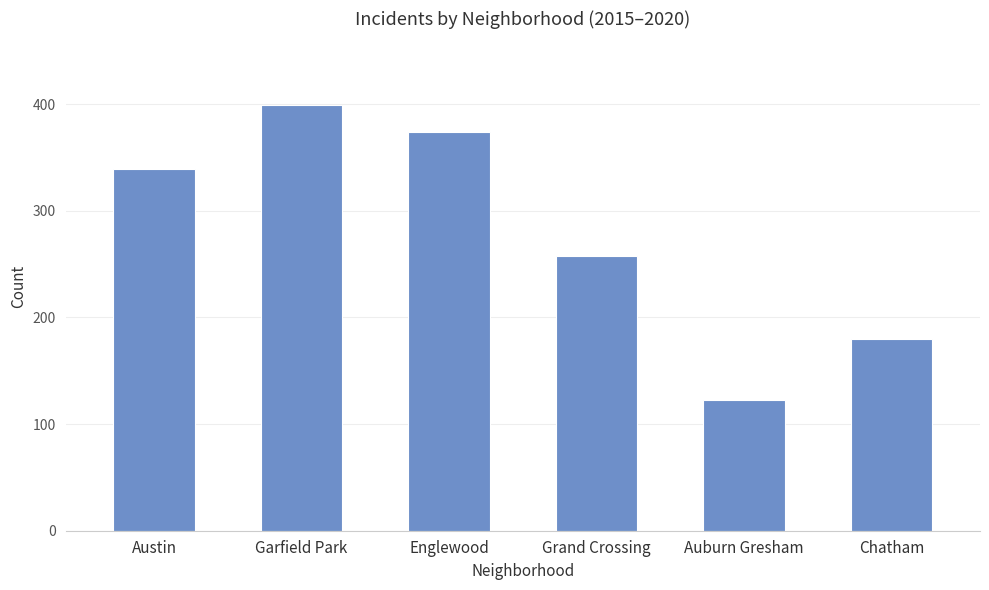

List the labels in order of value, largest first.

Garfield Park, Englewood, Austin, Grand Crossing, Chatham, Auburn Gresham